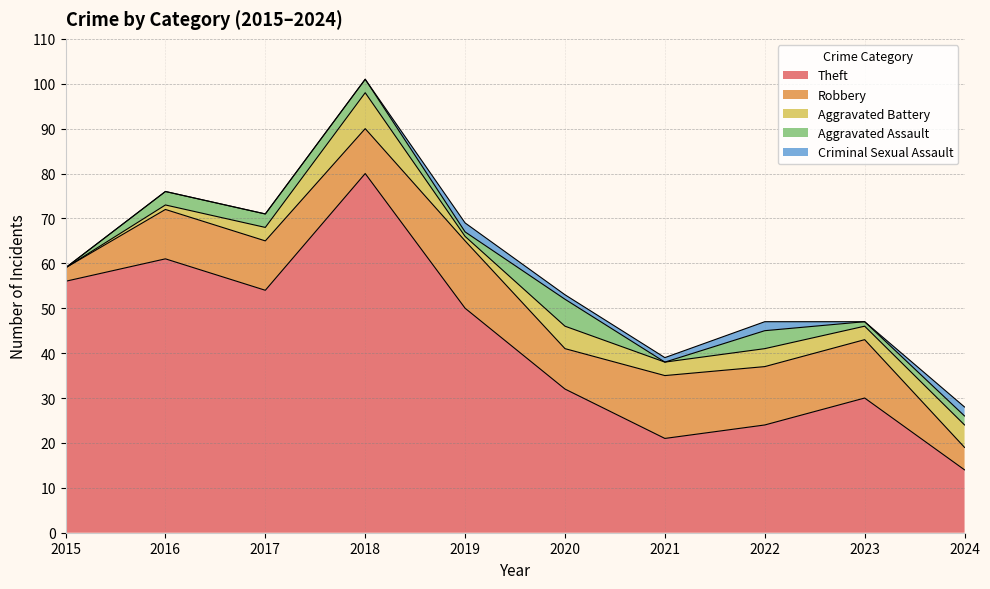

True or false: Theft and Robbery cross at least once.

False